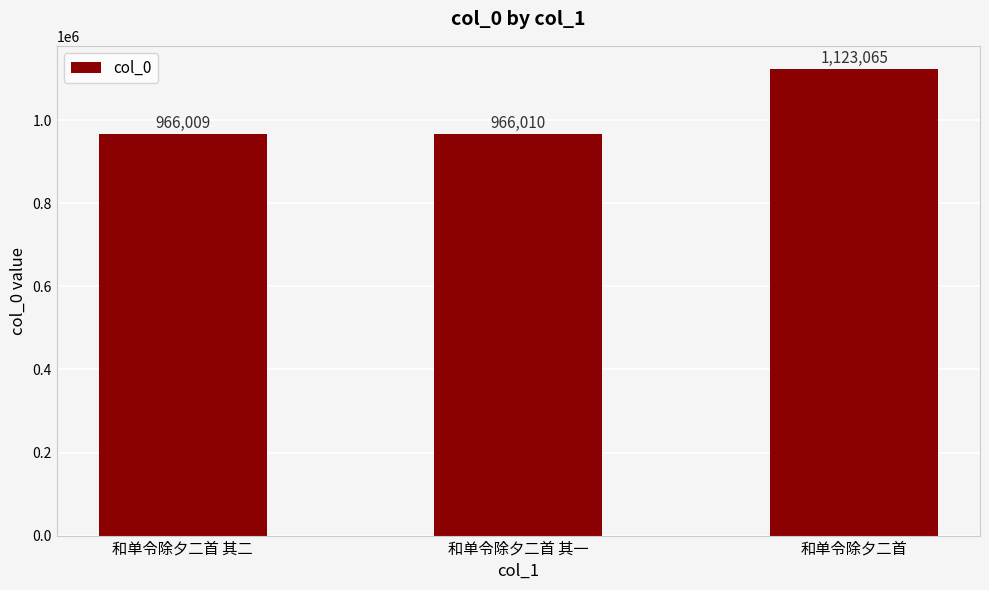

The value at 和单令除夕二首 is 1123065. True or false?

True